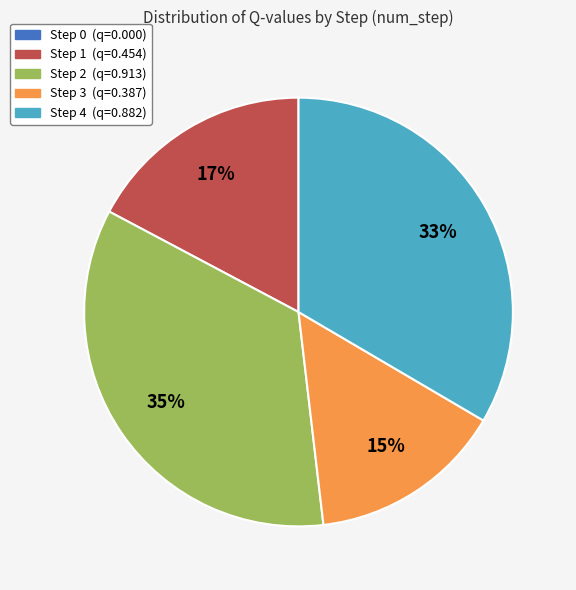

True or false: Step 3 accounts for 1% of the total.

False